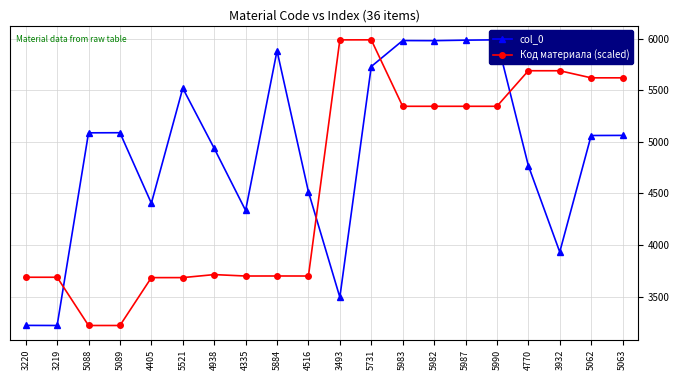

The Код материала (scaled) series shows 5345.3 at 5983. True or false?

True